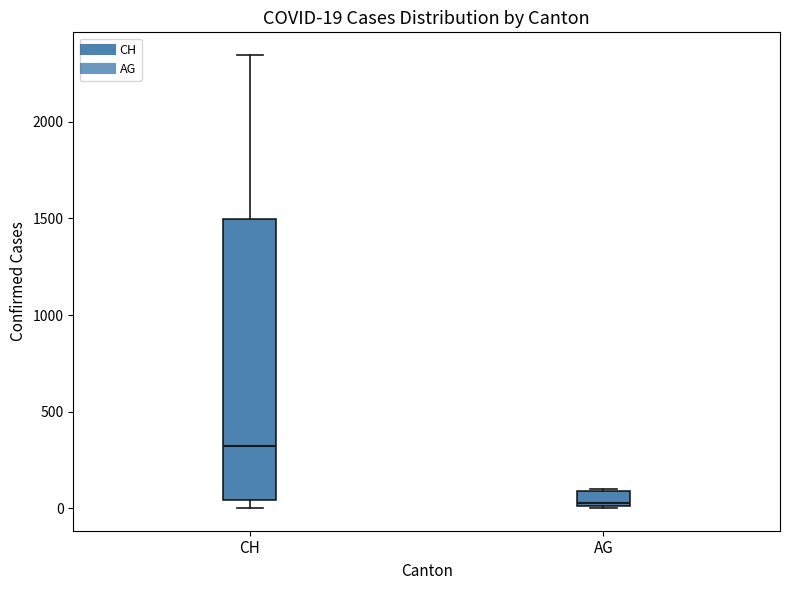

Which box has the lowest median line?

AG